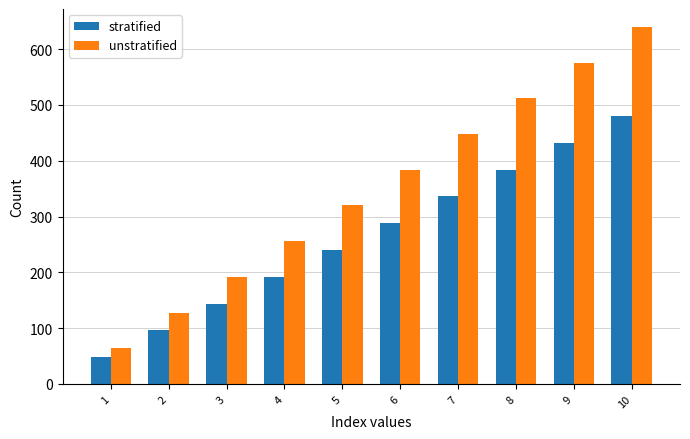

Is it true that stratified equals 48 at 1?

True